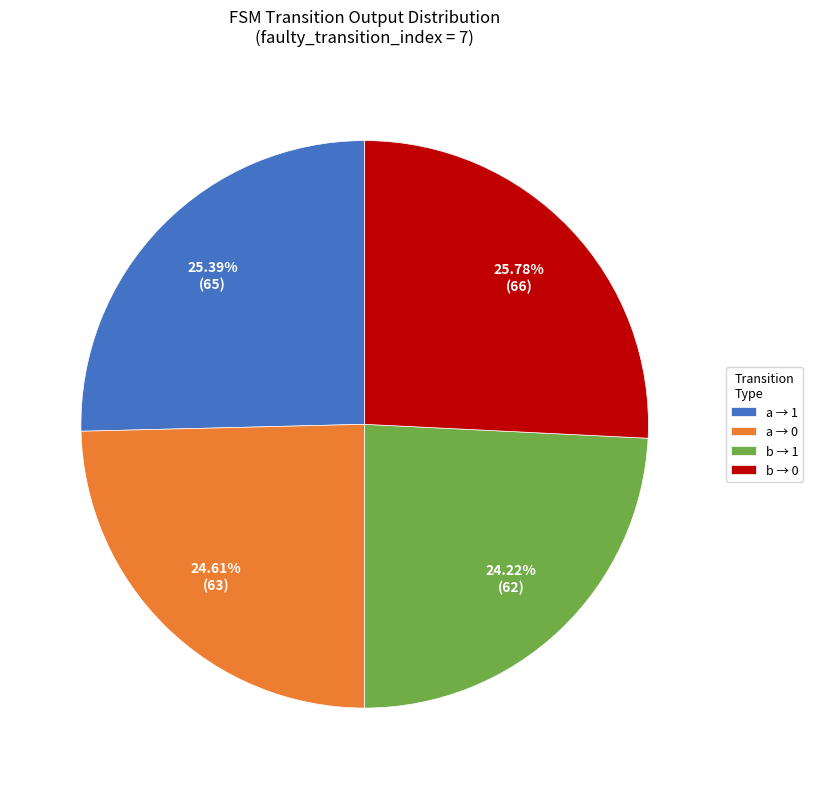

Approximately how many times larger is the value at b → 0 compared to b → 1?

1.1